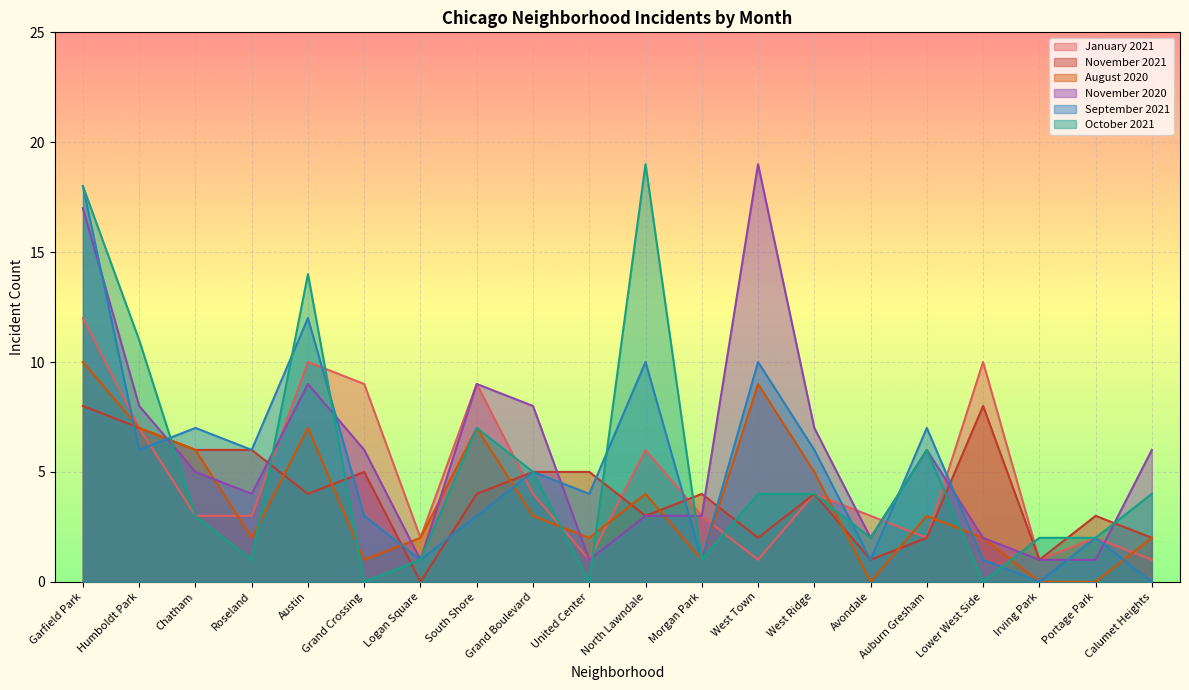

True or false: October 2021 has more than 0 interior local peaks.

True